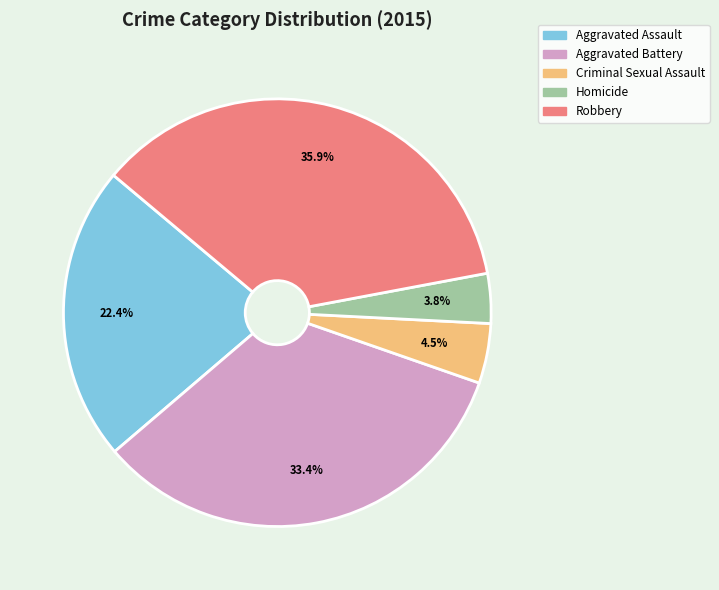

Rank the categories by value from lowest to highest.

Homicide, Criminal Sexual Assault, Aggravated Assault, Aggravated Battery, Robbery